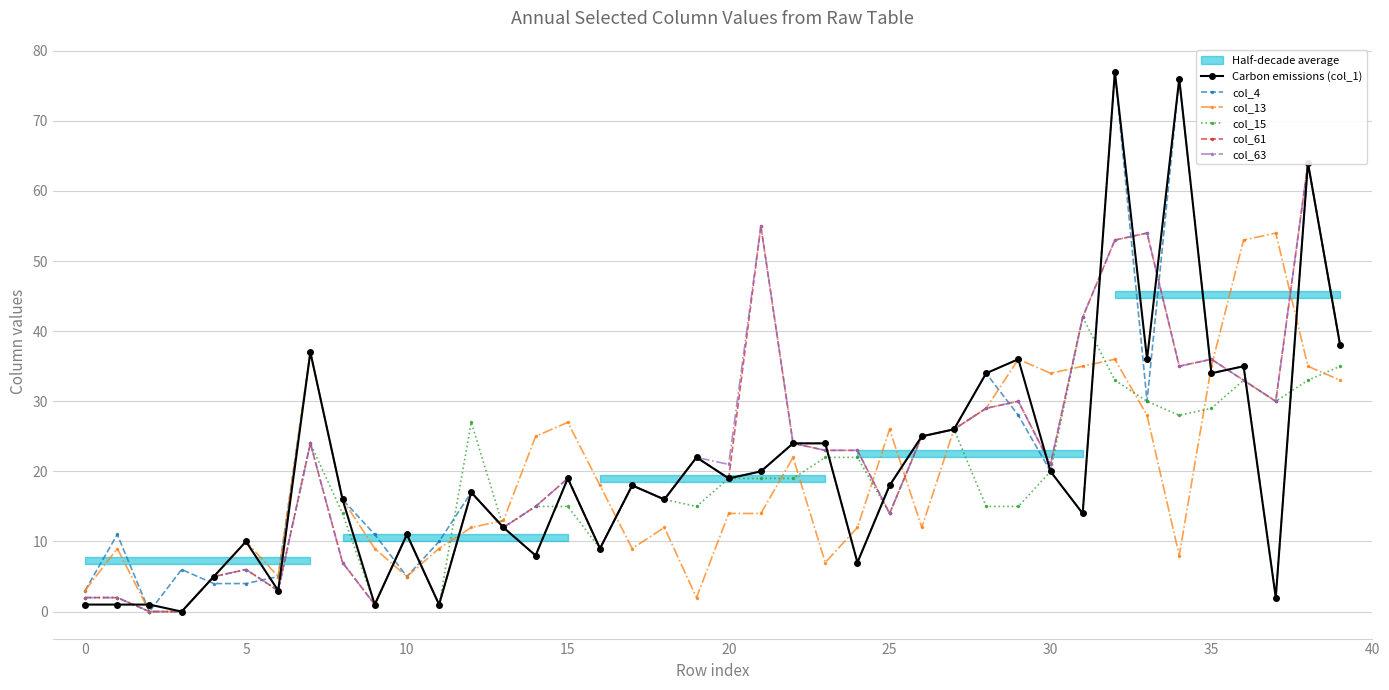

At how many categories does at least one series exceed 65?

2